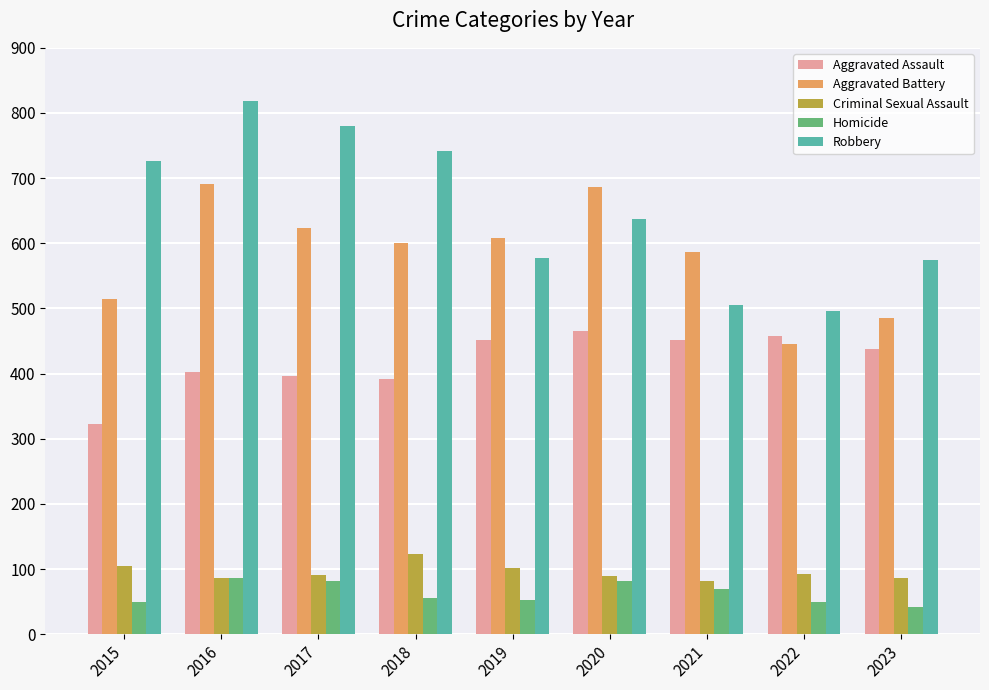

Count the number of categories in the chart.

9